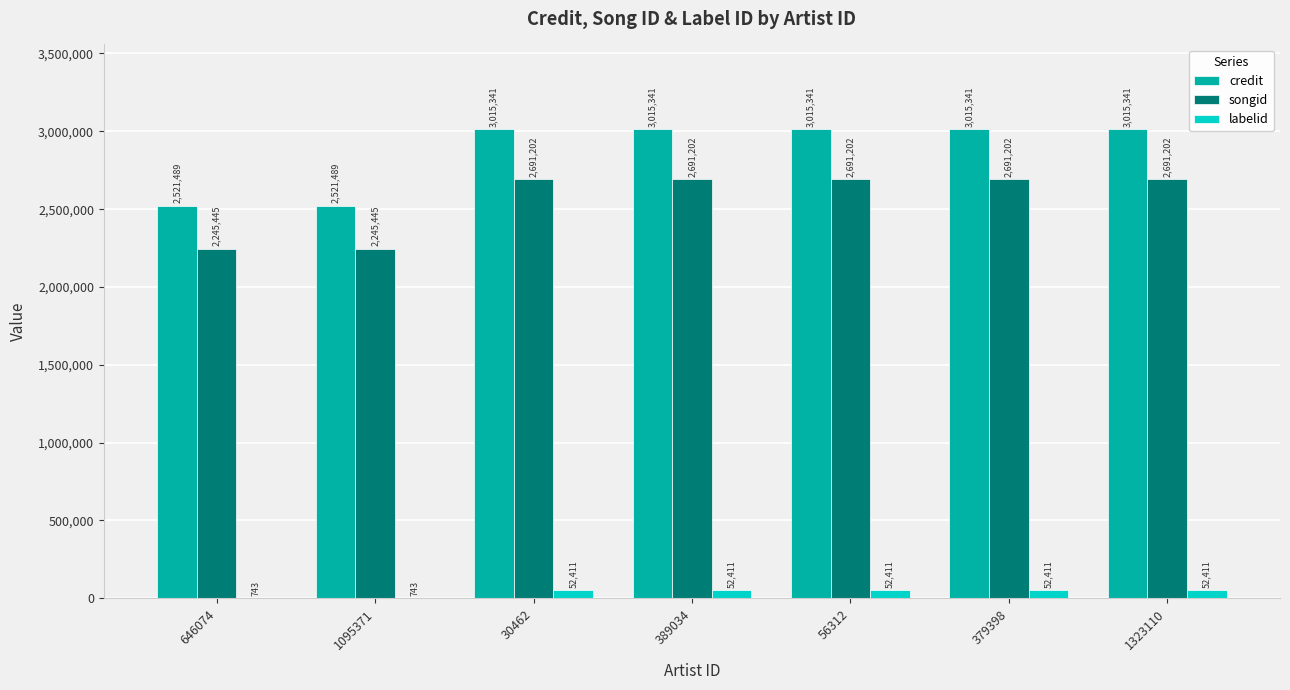

What is the maximum value shown in the chart?

3015341